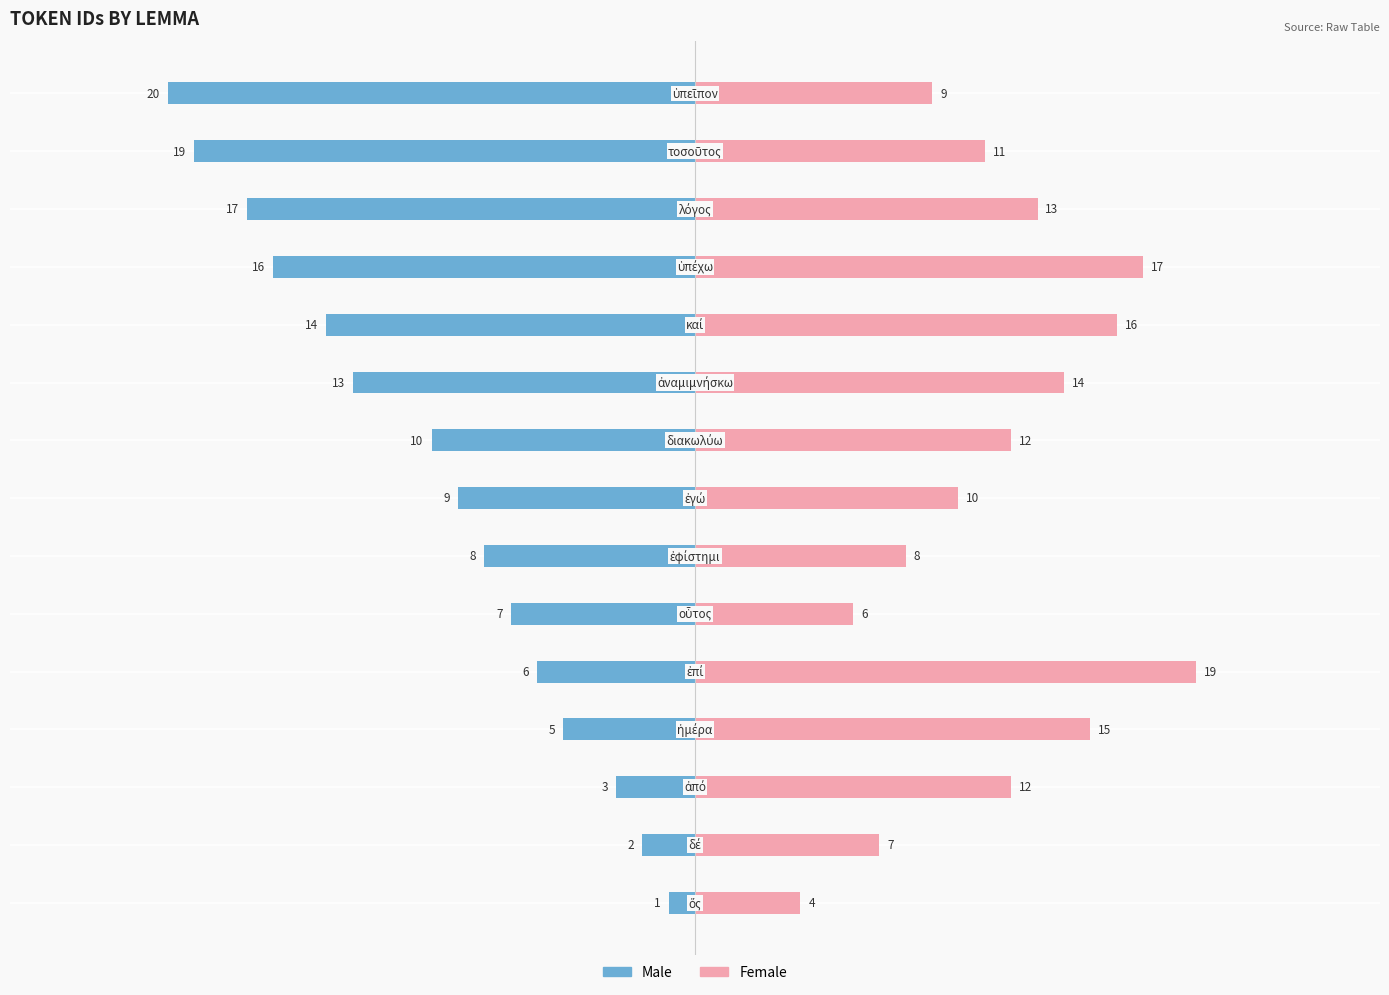

What is the sum of the Female values at 7 and 2?

22